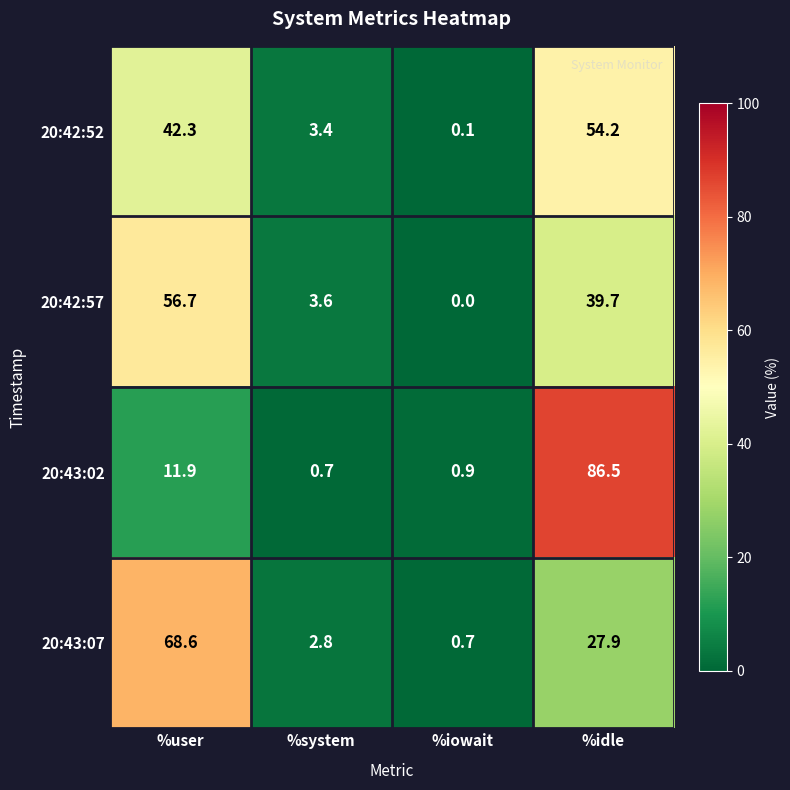

At which label is 20:43:07 closest to 34?

%idle